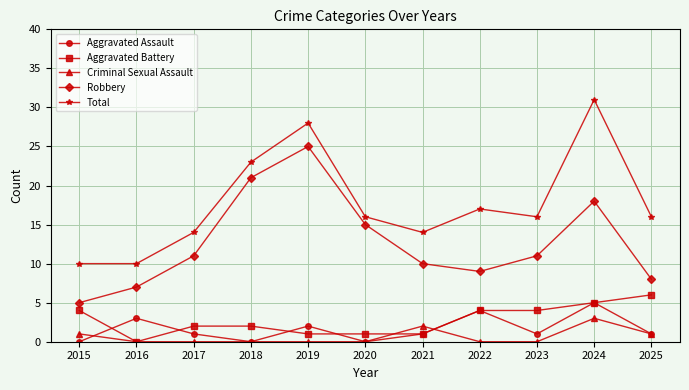

Which series changed the most between 2018 and 2021?

Robbery